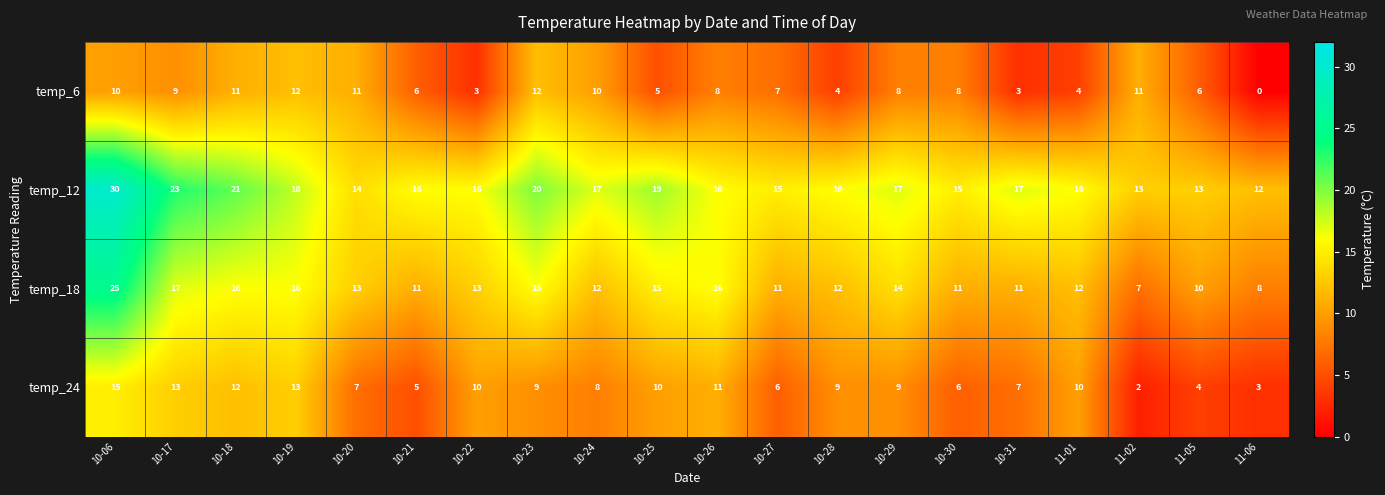

The value of temp_12 at 10-19 is 29. True or false?

False